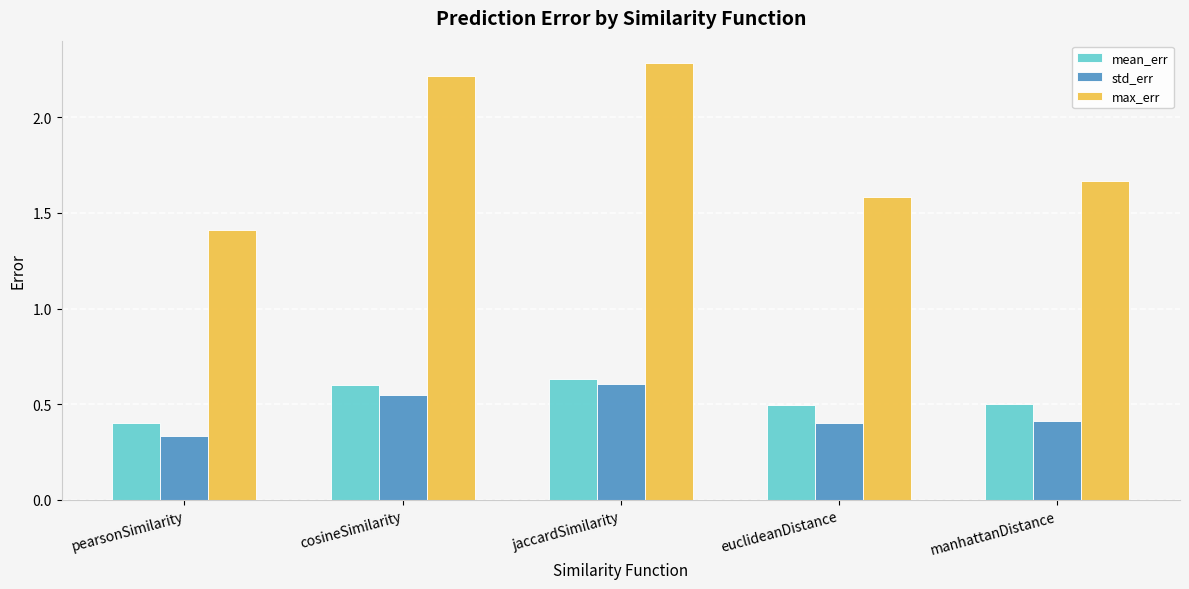

Rank the categories by max_err value from highest to lowest.

jaccardSimilarity, cosineSimilarity, manhattanDistance, euclideanDistance, pearsonSimilarity